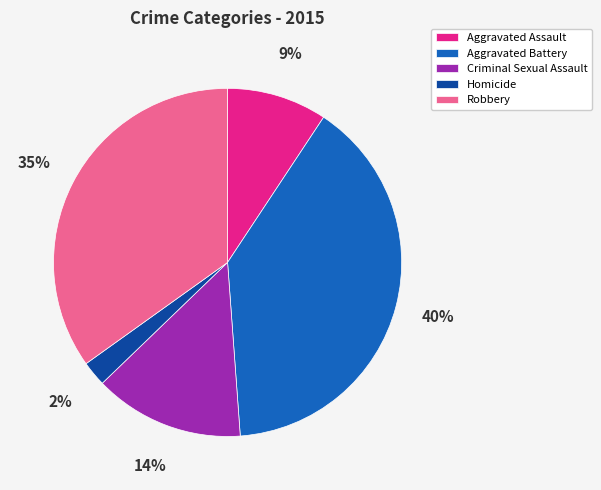

Is the sum of Homicide and Criminal Sexual Assault greater than half?

No